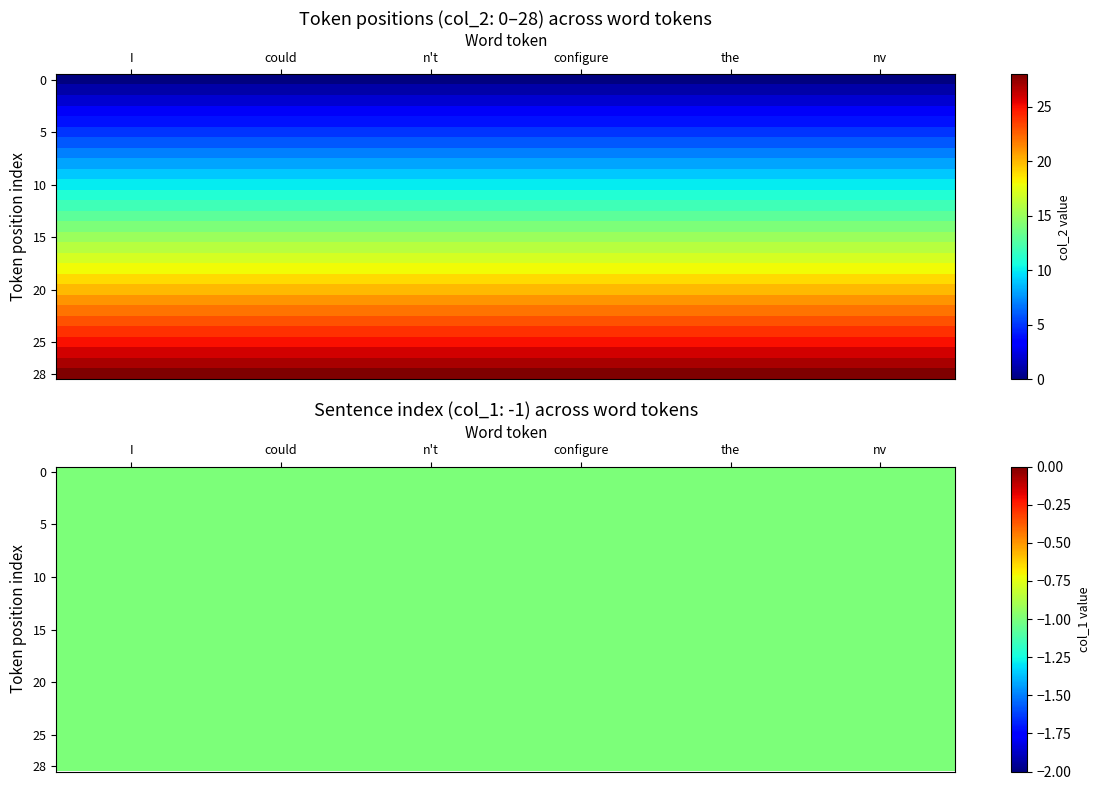

What is the sum of all configure values?

406